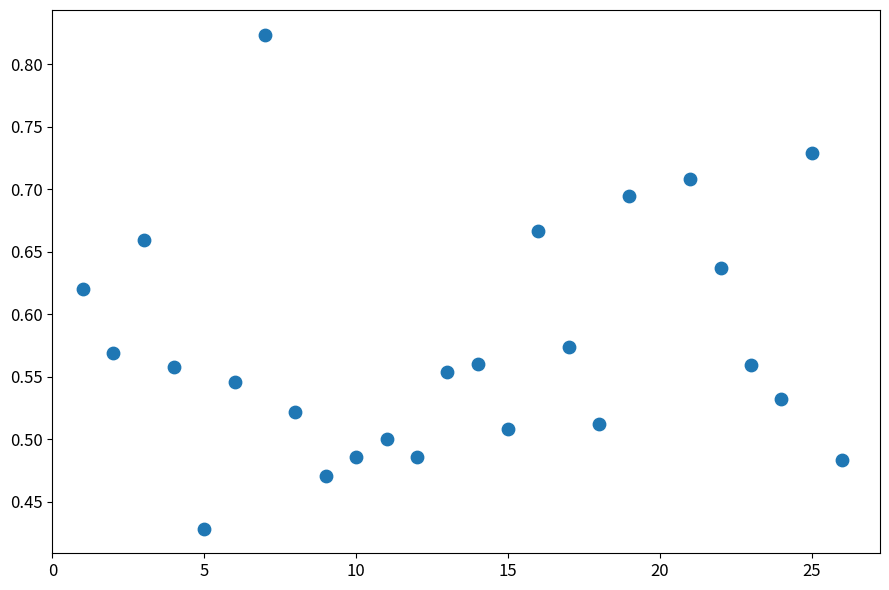

What is the range of X values (max minus min)?

25.0